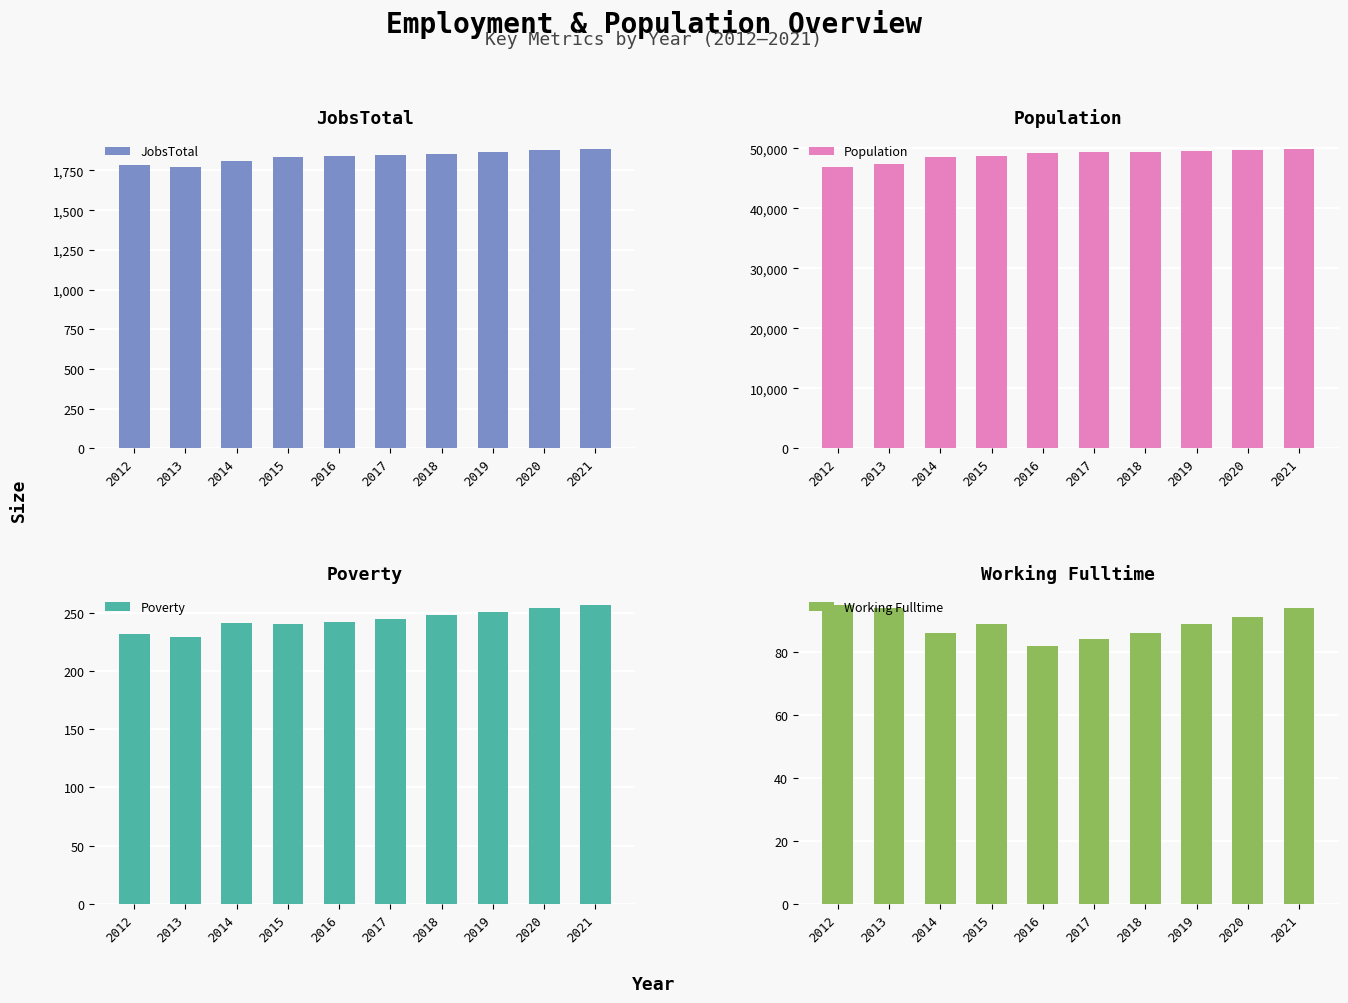

At which category does the chart reach its peak across all series?

2021